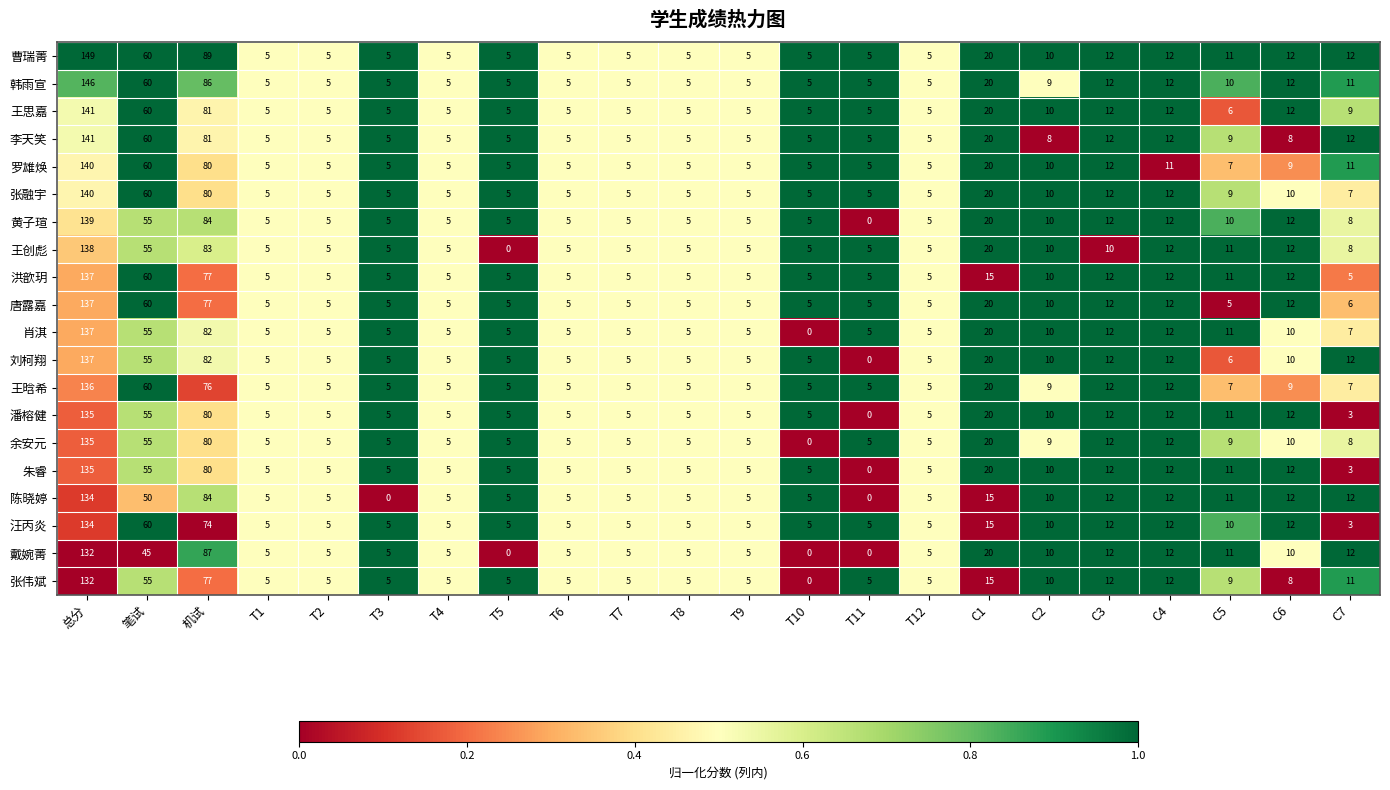

What is the difference between the maximum and minimum values in the 肖淇 series?

137